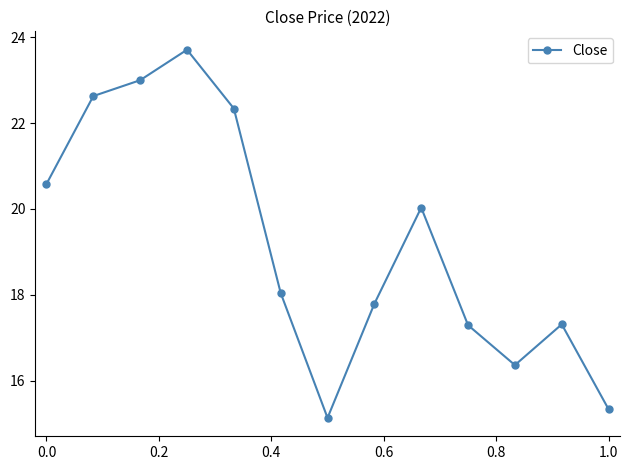

What is the value of the 13th point from the left?

15.3